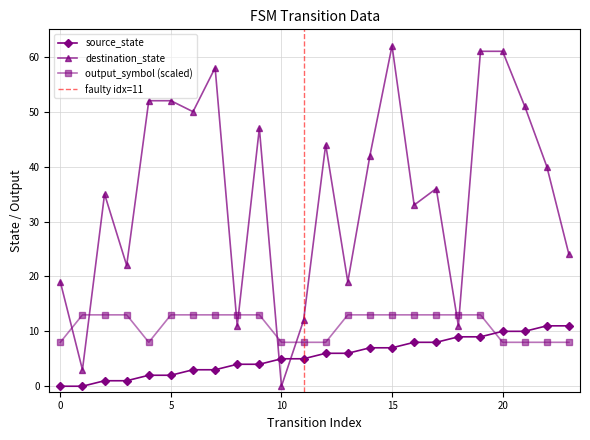

The value of output_symbol at 10 is 3. True or false?

False